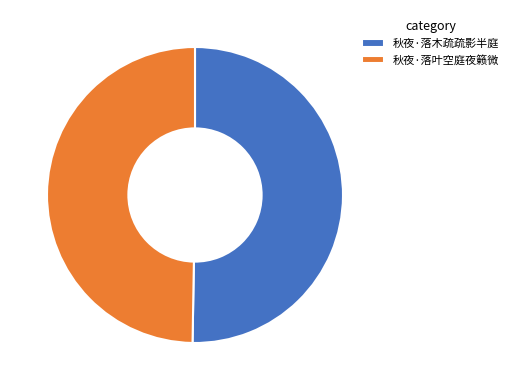

How many slices are in this pie chart?

2